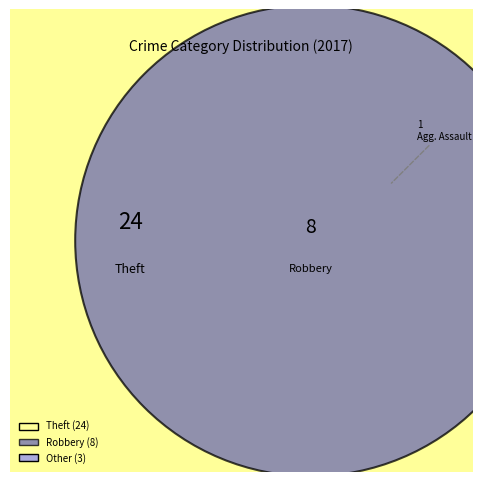

Which has a higher value, Robbery or Aggravated Battery?

Robbery